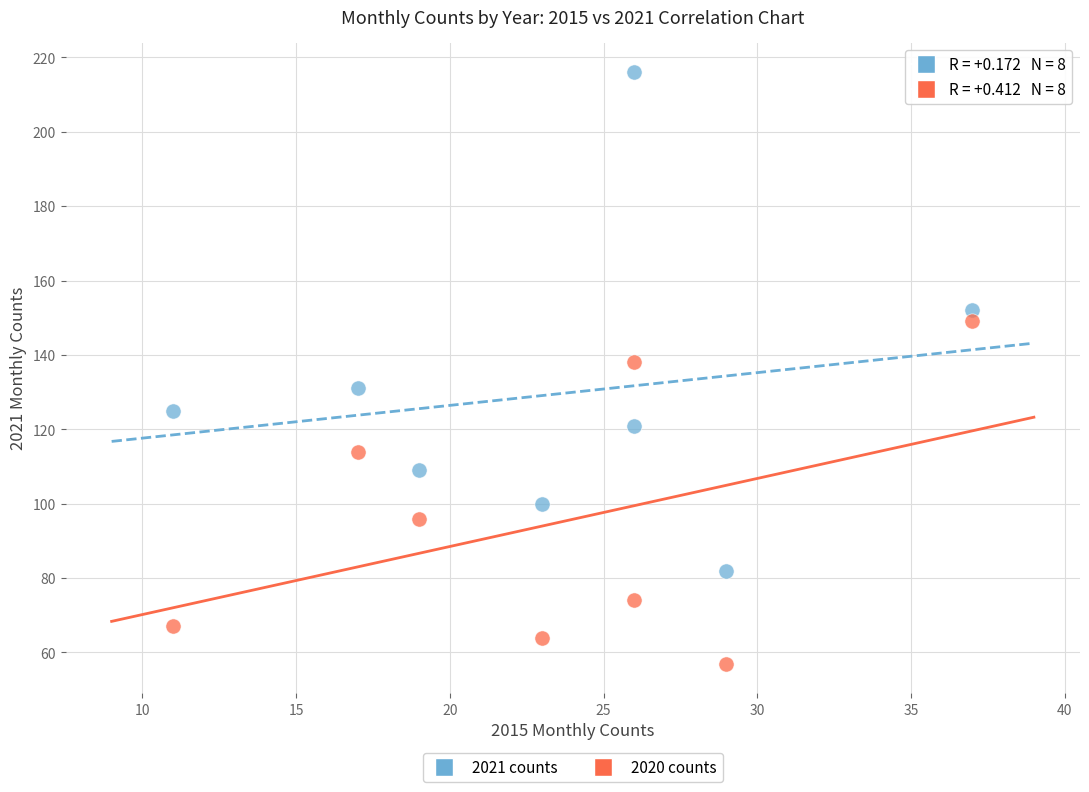

In the 2020 counts series, what Y value is closest to 103?

96